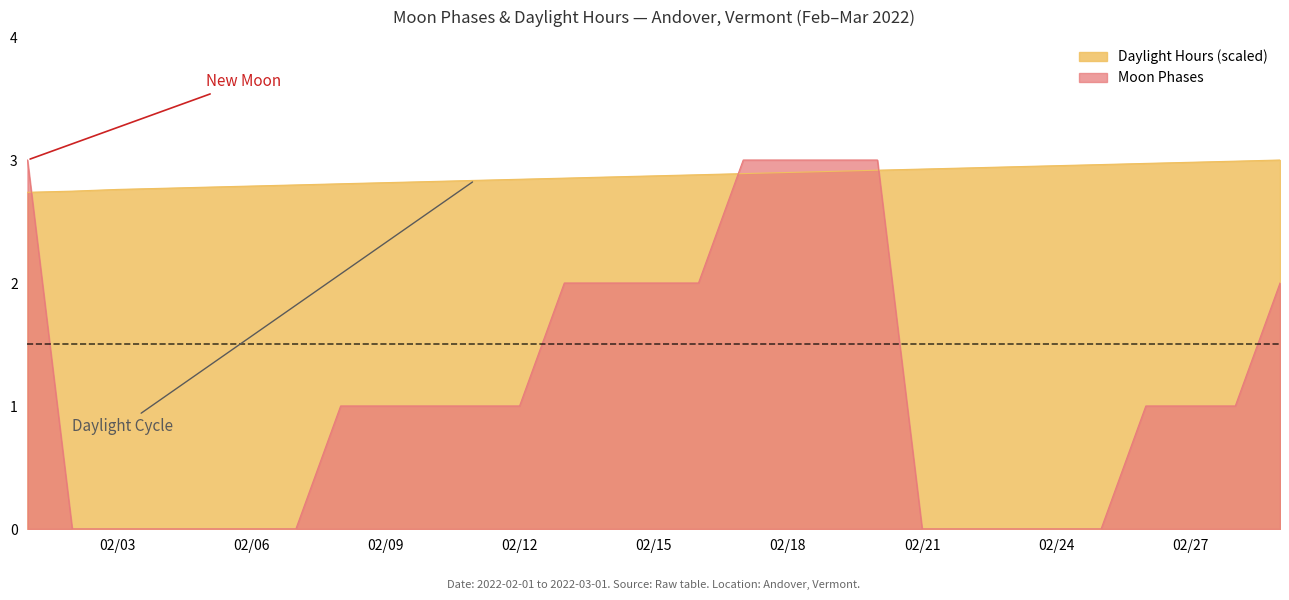

At which label is the value closest to 1?

2022-02-08